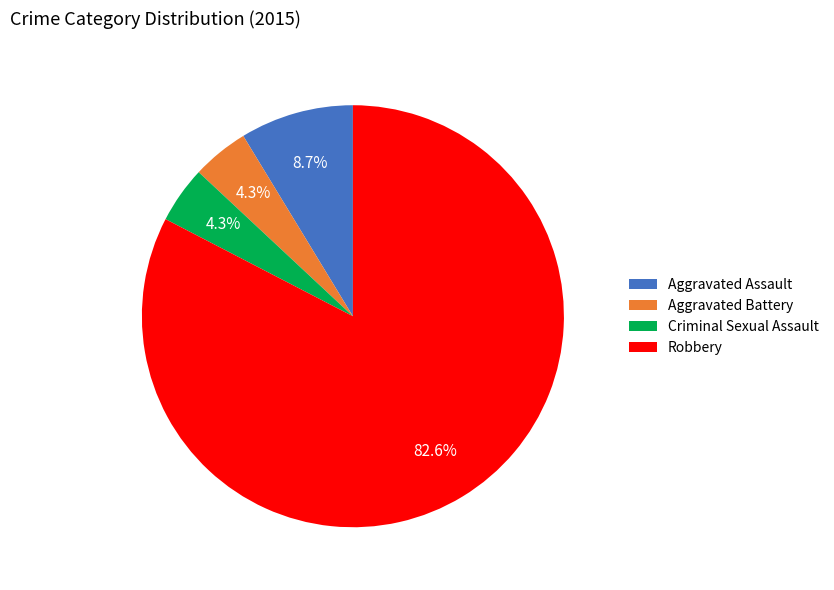

Does Aggravated Assault represent more than half of the total?

No